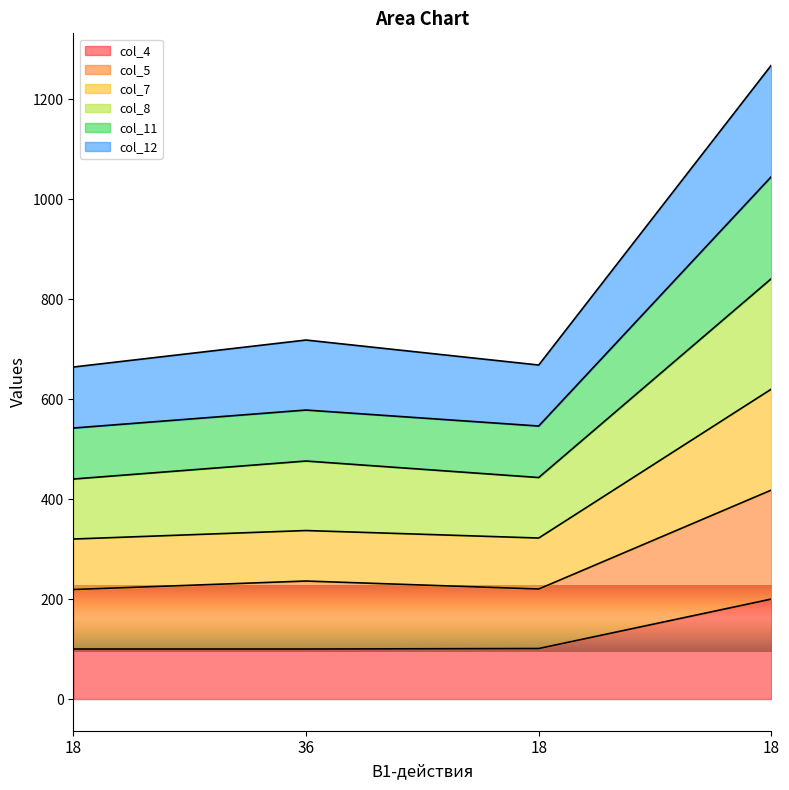

What is the lowest value of the col_8 series?

440